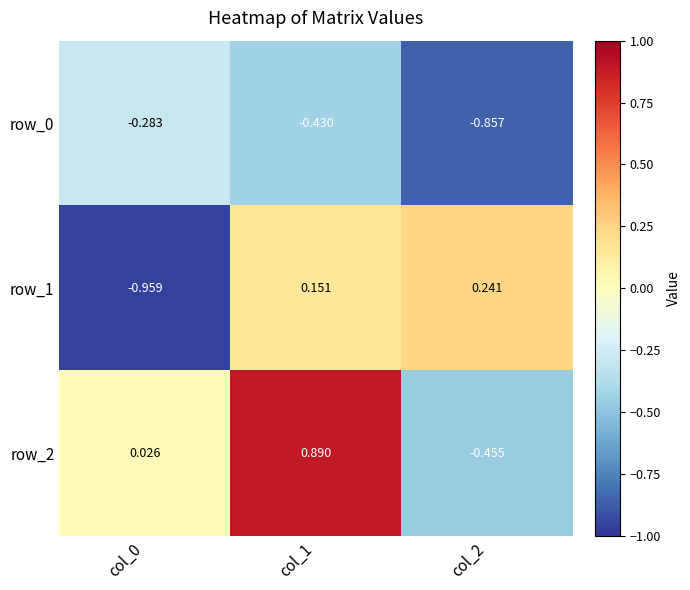

What is the sum of the row_1 values at col_0 and col_1?

-0.8